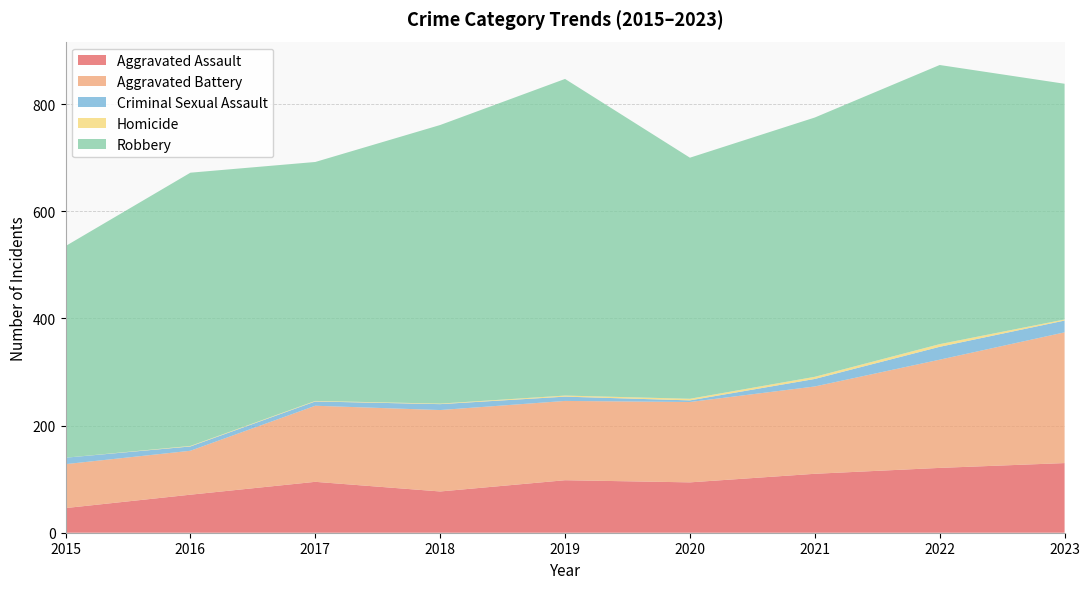

Reading right to left, transcribe all the data shown in this chart.

Aggravated Assault: 130	121	110	94	98	77	95	71	46
Aggravated Battery: 244	202	163	150	148	152	142	82	82
Criminal Sexual Assault: 22	24	14	3	8	11	8	8	12
Homicide: 2	5	4	3	2	1	1	1	0
Robbery: 440	521	484	450	591	520	446	510	395